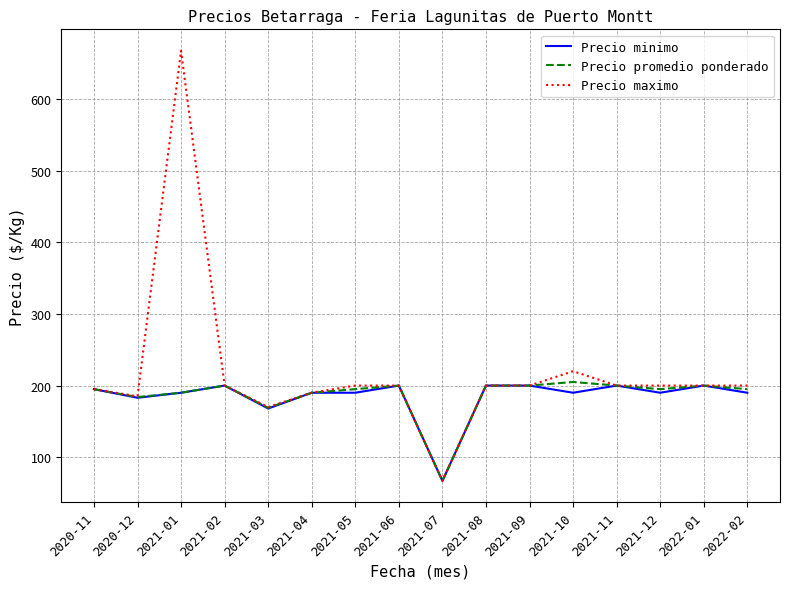

At which category does Precio minimo reach its first local peak?

2021-02